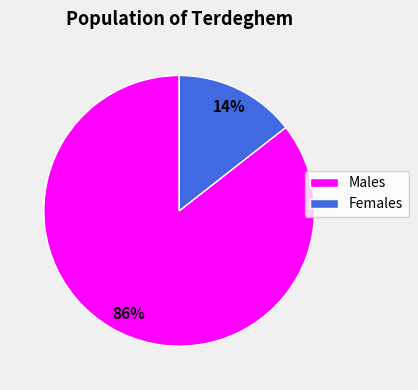

To the nearest percent, what is the combined percentage of Females and Males?

100%